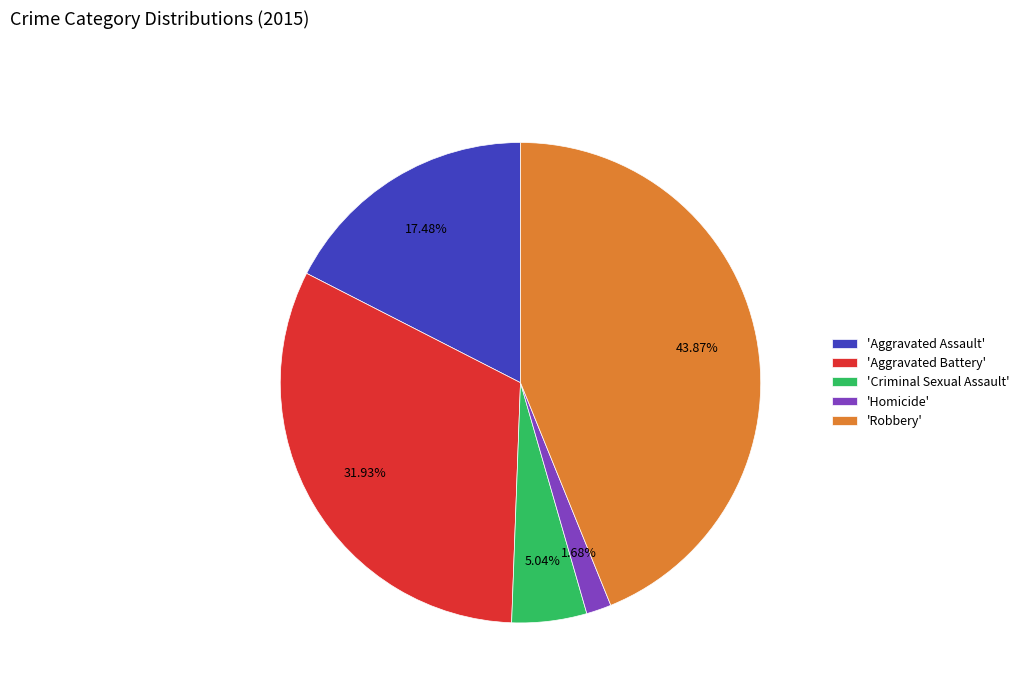

What is the smallest slice in the pie chart?

'Homicide'